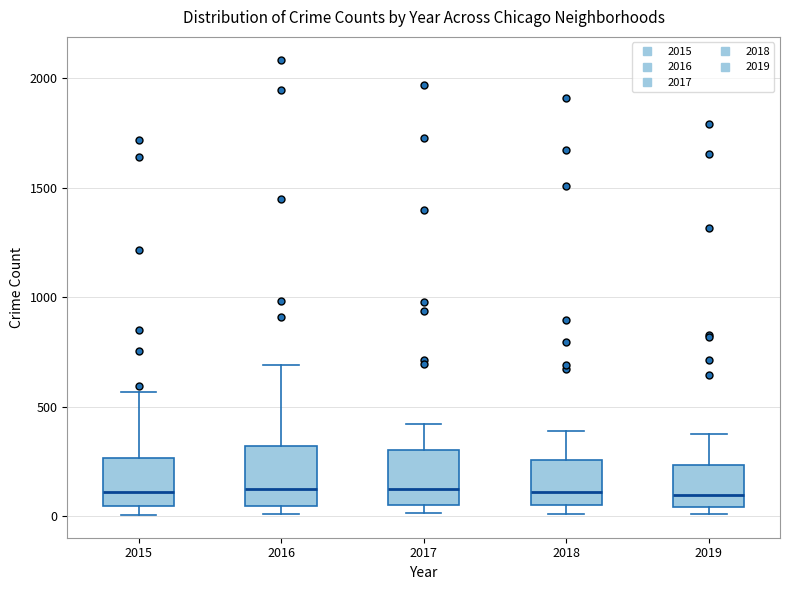

Reading left to right, read every box against the y-axis: the position of its median line, the range the box covers, and the ends of its whiskers. The values are not printed on the chart, so give them approximately, as read against the axis.

2015: median 100, box 50 to 250, whiskers 0 to 550
2016: median 150, box 50 to 300, whiskers 0 to 700
2017: median 100, box 50 to 300, whiskers 0 to 400
2018: median 100, box 50 to 250, whiskers 0 to 400
2019: median 100, box 50 to 250, whiskers 0 to 400